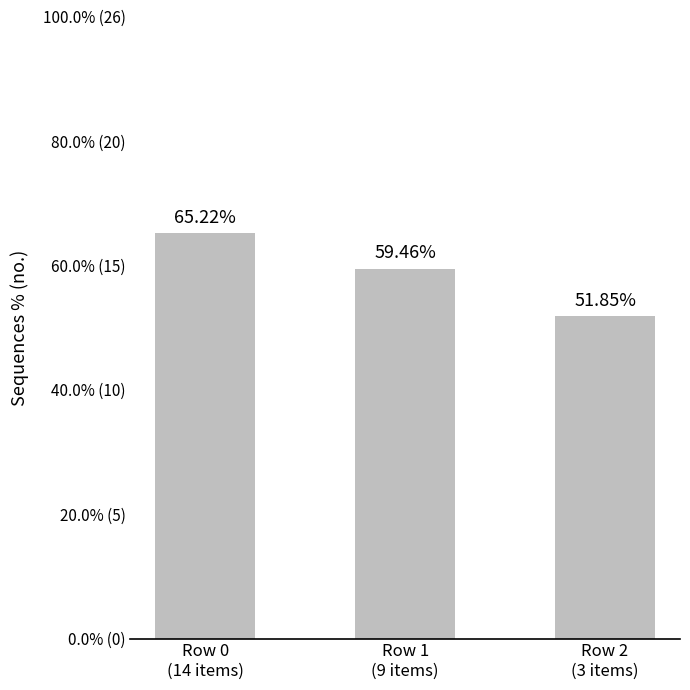

What position from the left is Row 2
(3 items)?

3